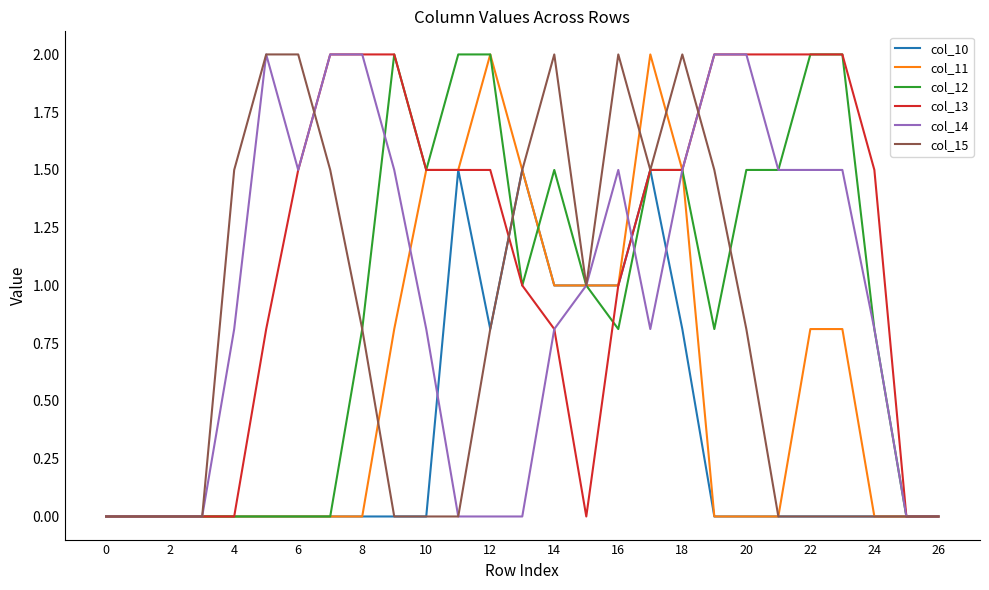

What is the maximum value shown in the chart?

2.0